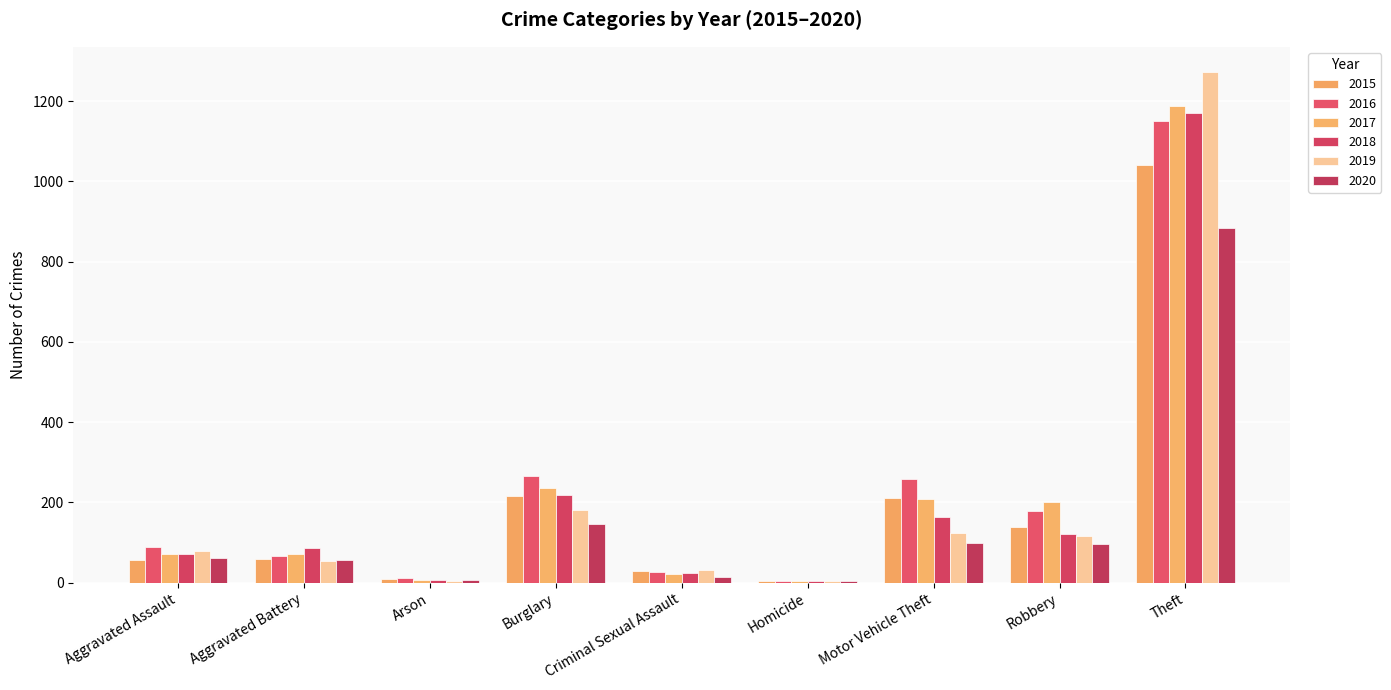

The value of 2018 at Burglary is 323. True or false?

False